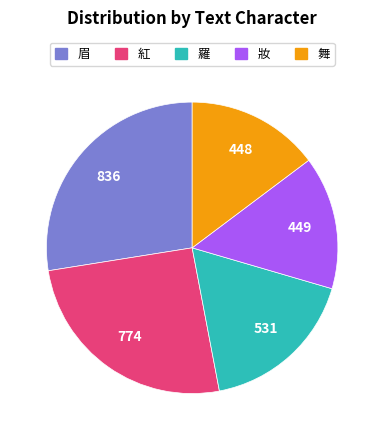

What is the largest slice in the pie chart?

眉